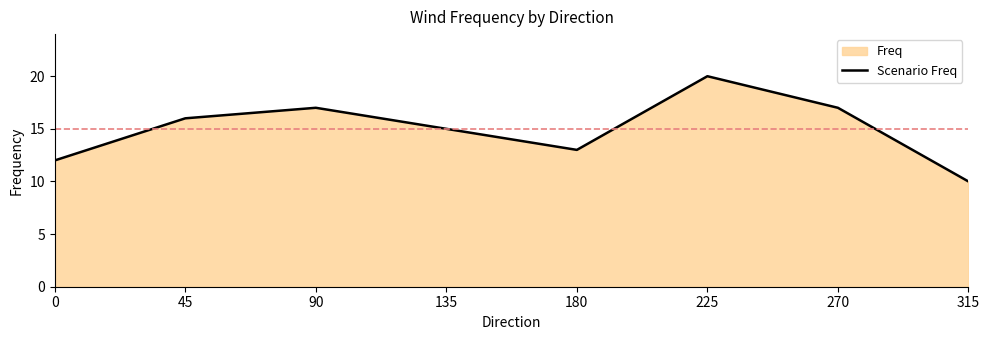

At which label is the value closest to 15?

135